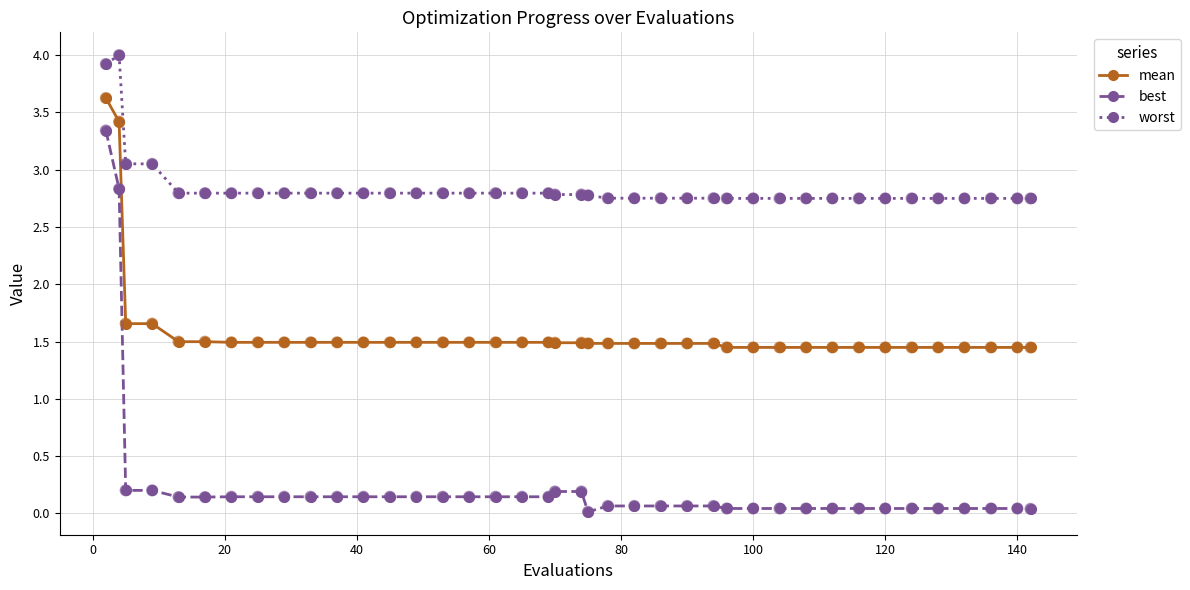

Which series has the widest spread of values?

best